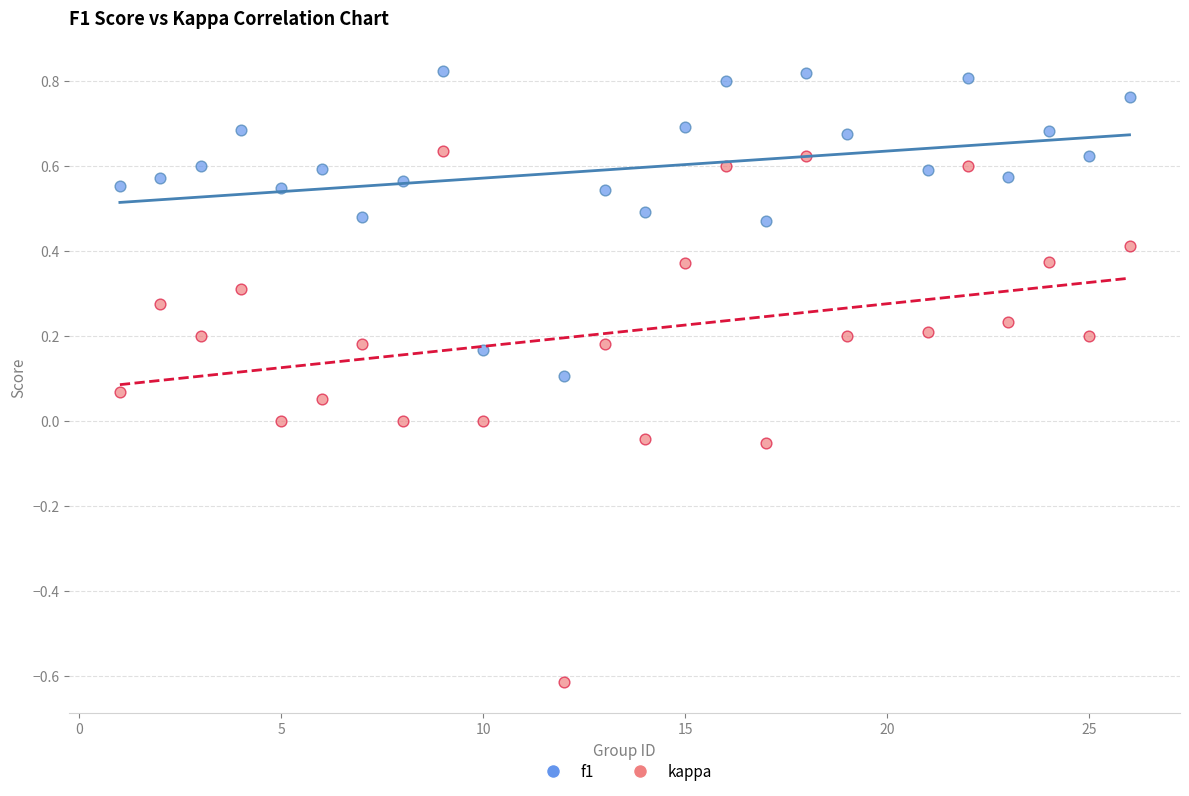

Which series contains the lowest Y value?

kappa